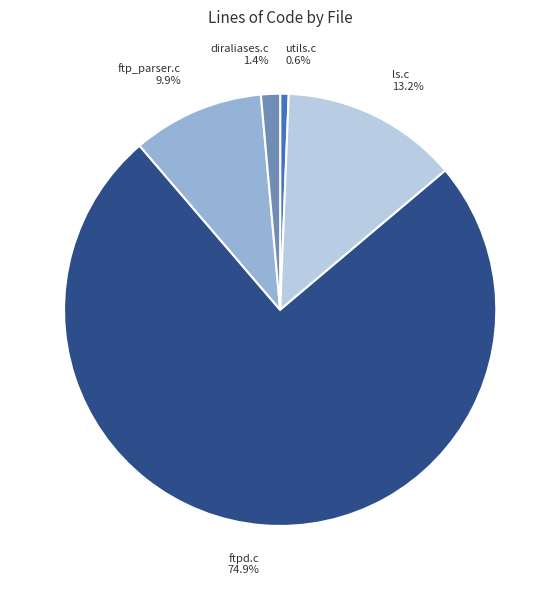

What is the smallest slice in the pie chart?

utils.c